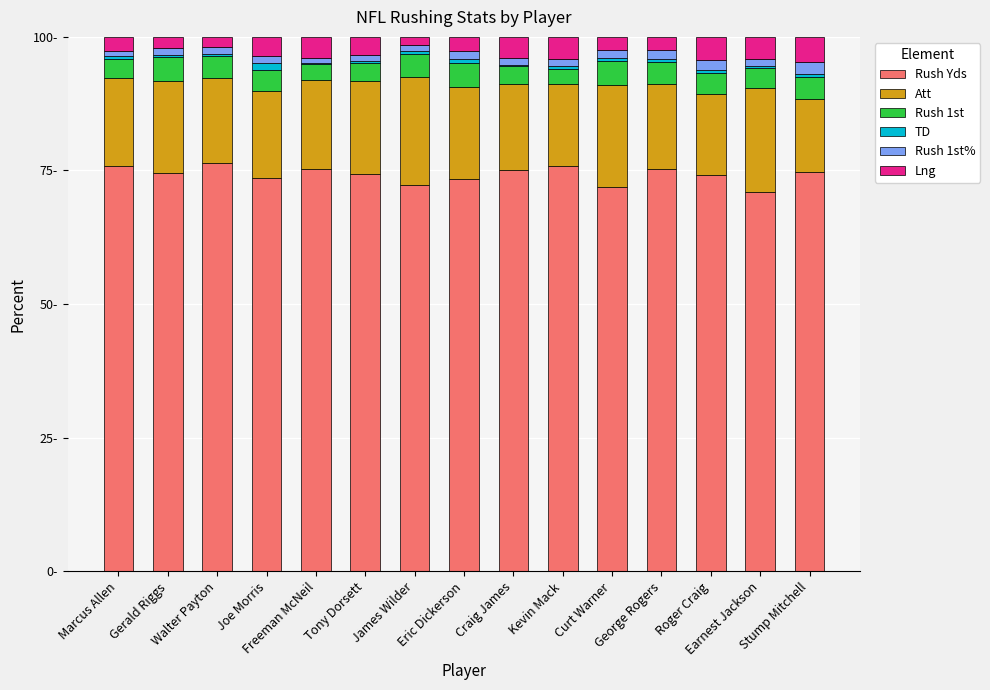

List the series in order of their peak value, highest first.

Rush Yds, Att, Lng, Rush 1st, Rush 1st%, TD